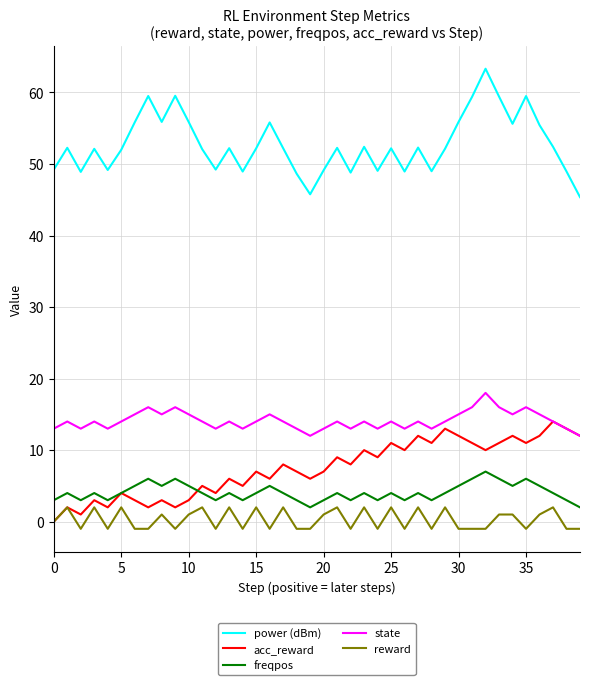

How many values in the acc_reward series are below 8?

20